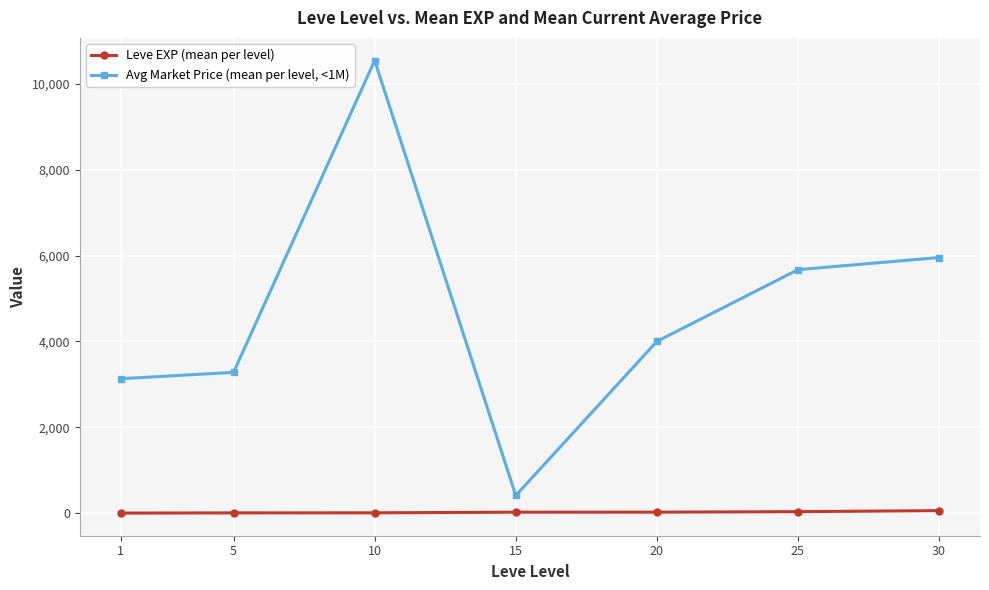

What is the sum of the Leve EXP (mean per level) values at 30 and 20?

82.3